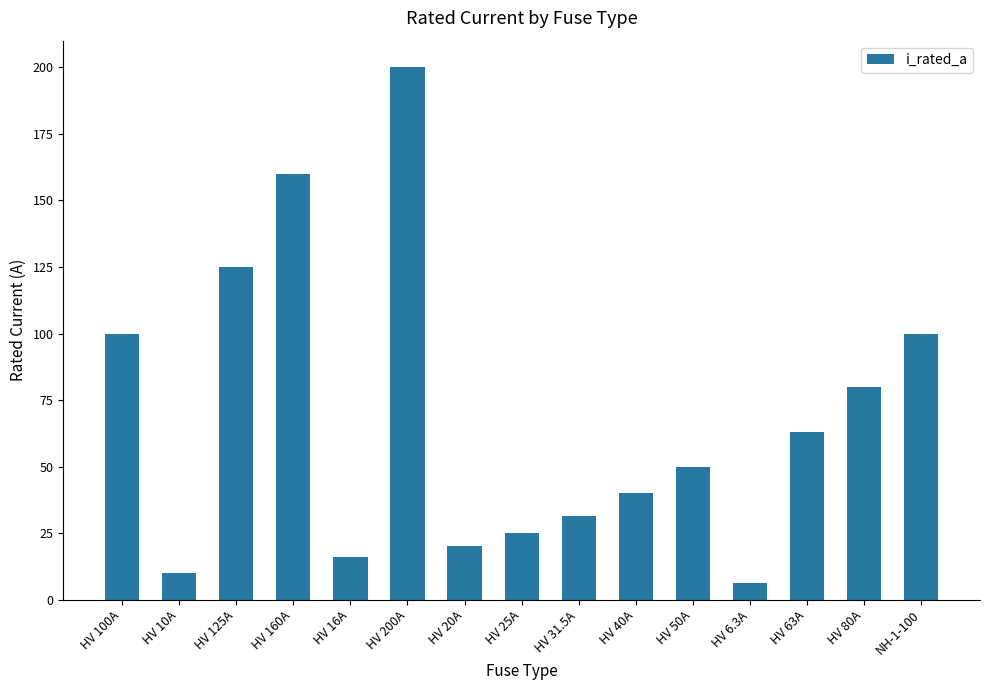

Reading left to right, what are all the values shown in this chart?

HV 100A=100.0	HV 10A=10.0	HV 125A=125.0	HV 160A=160.0	HV 16A=16.0	HV 200A=200.0	HV 20A=20.0	HV 25A=25.0	HV 31.5A=31.5	HV 40A=40.0	HV 50A=50.0	HV 6.3A=6.3	HV 63A=63.0	HV 80A=80.0	NH-1-100=100.0